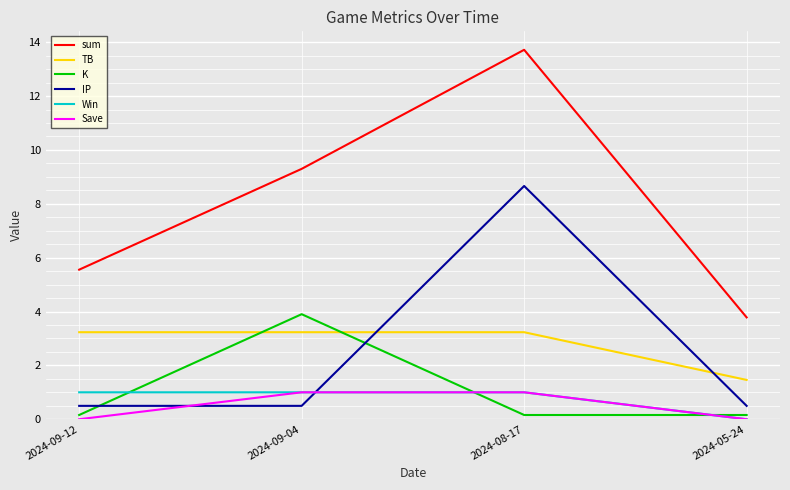

True or false: sum has more than 0 interior local peaks.

True